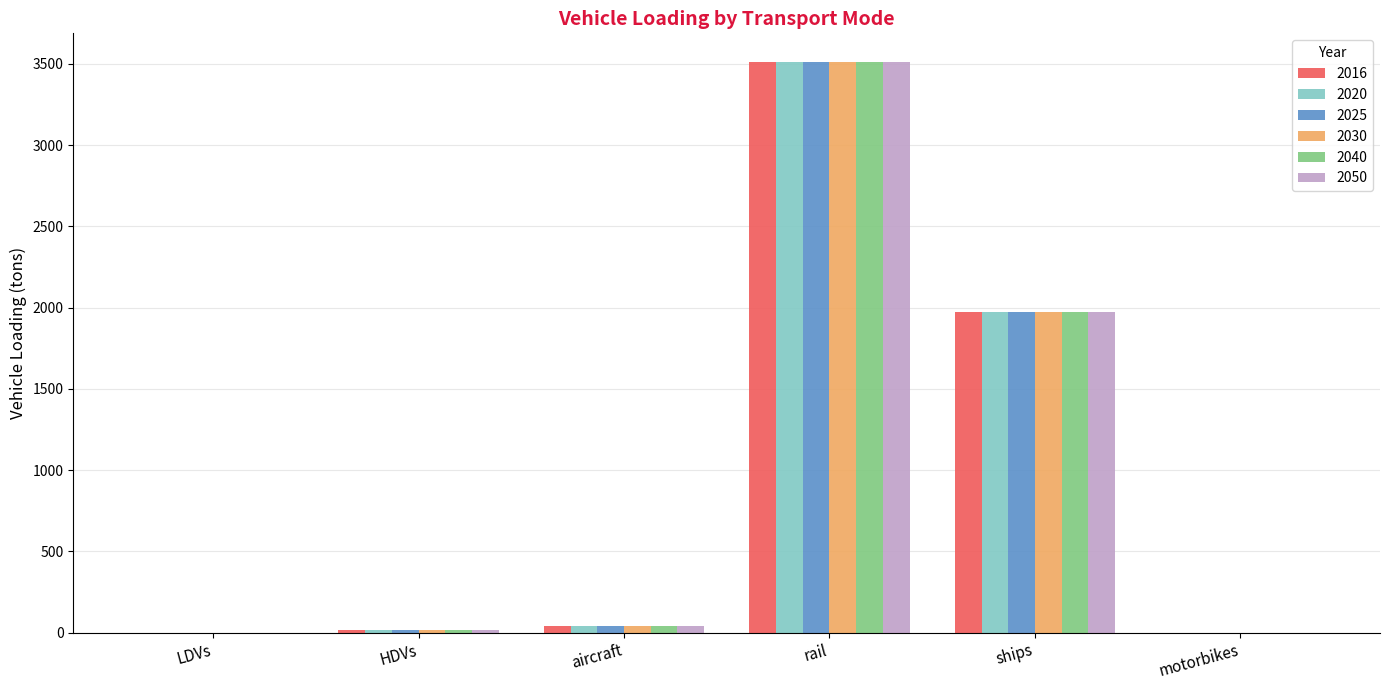

What is the total value across all series at LDVs?

6.0